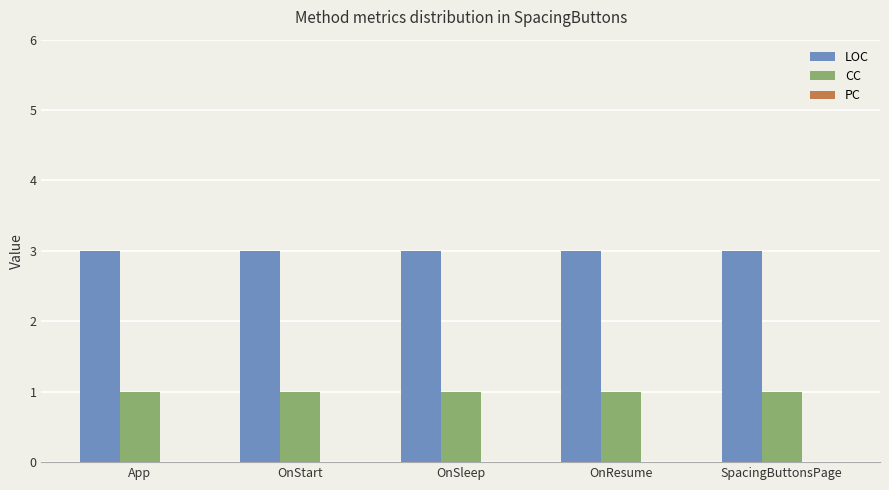

Read the LOC value at OnStart.

3